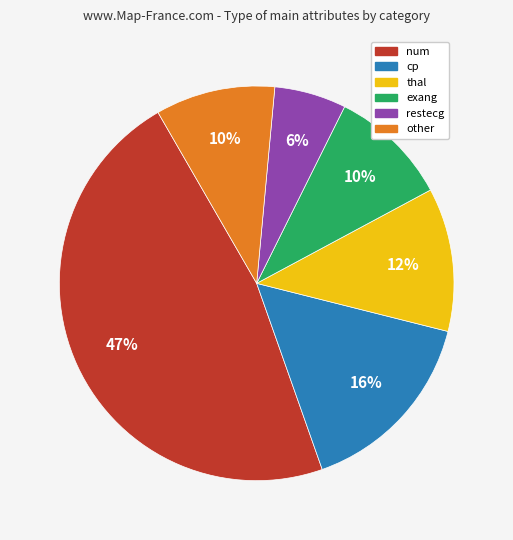

Is restecg the majority of the pie?

No